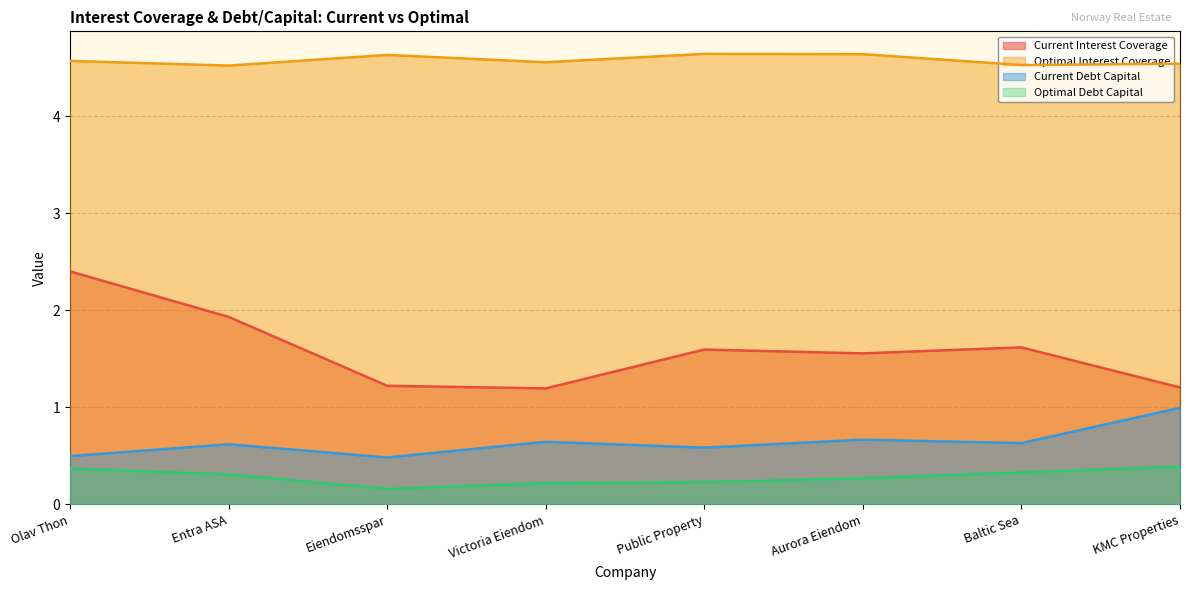

What is the label of the 7th point from the right?

Entra ASA